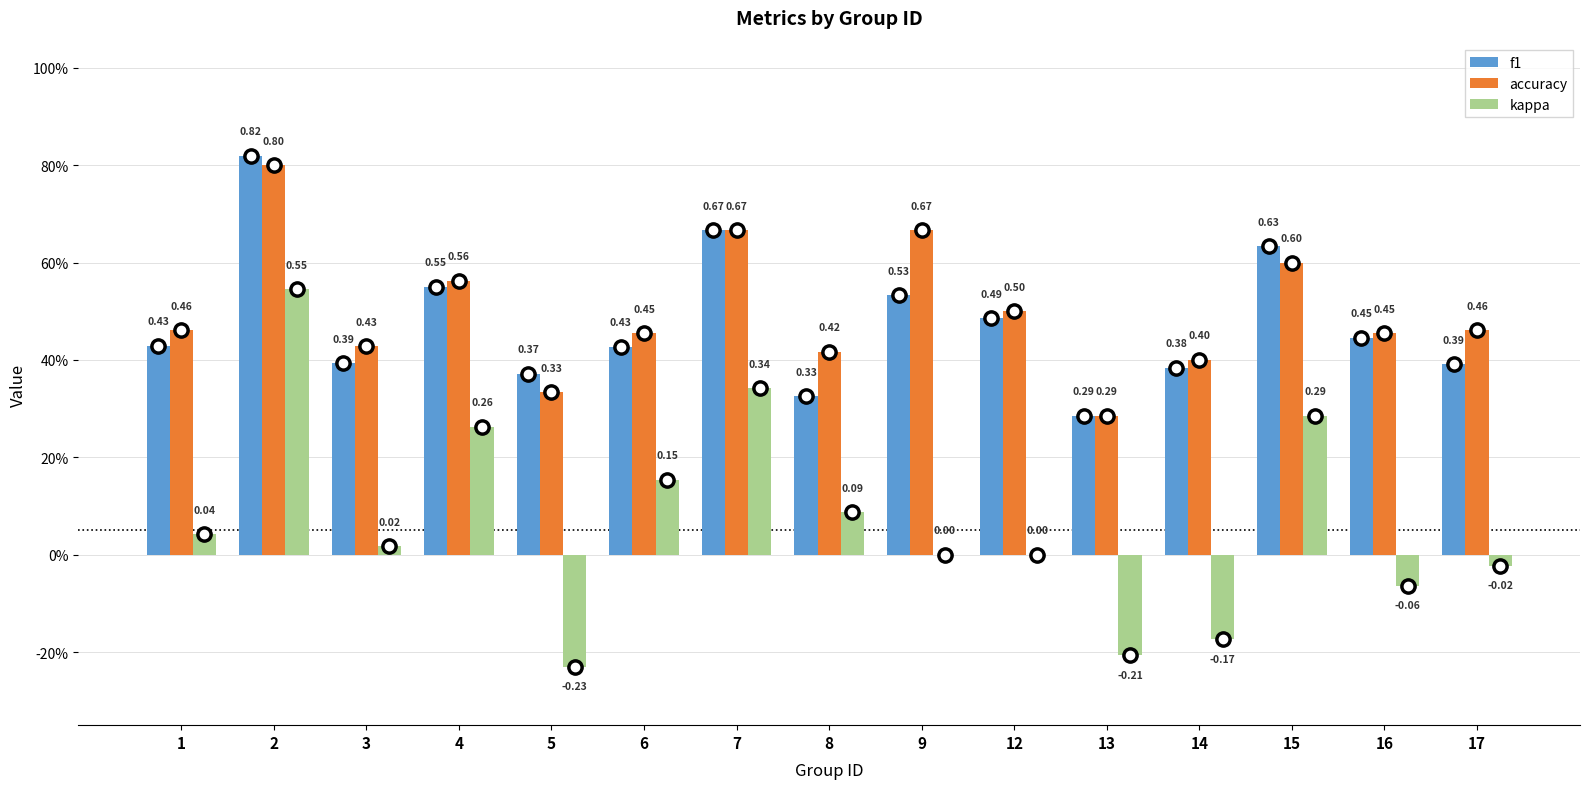

Is the value of kappa at 15 greater than the value of accuracy at 17?

No